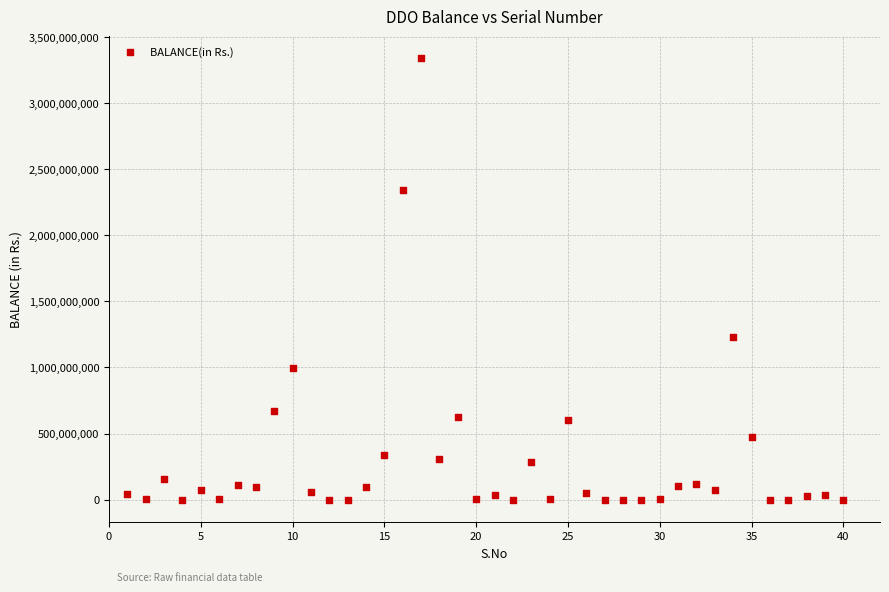

What Y value in the scatter plot is closest to 1670327759?

1231973980